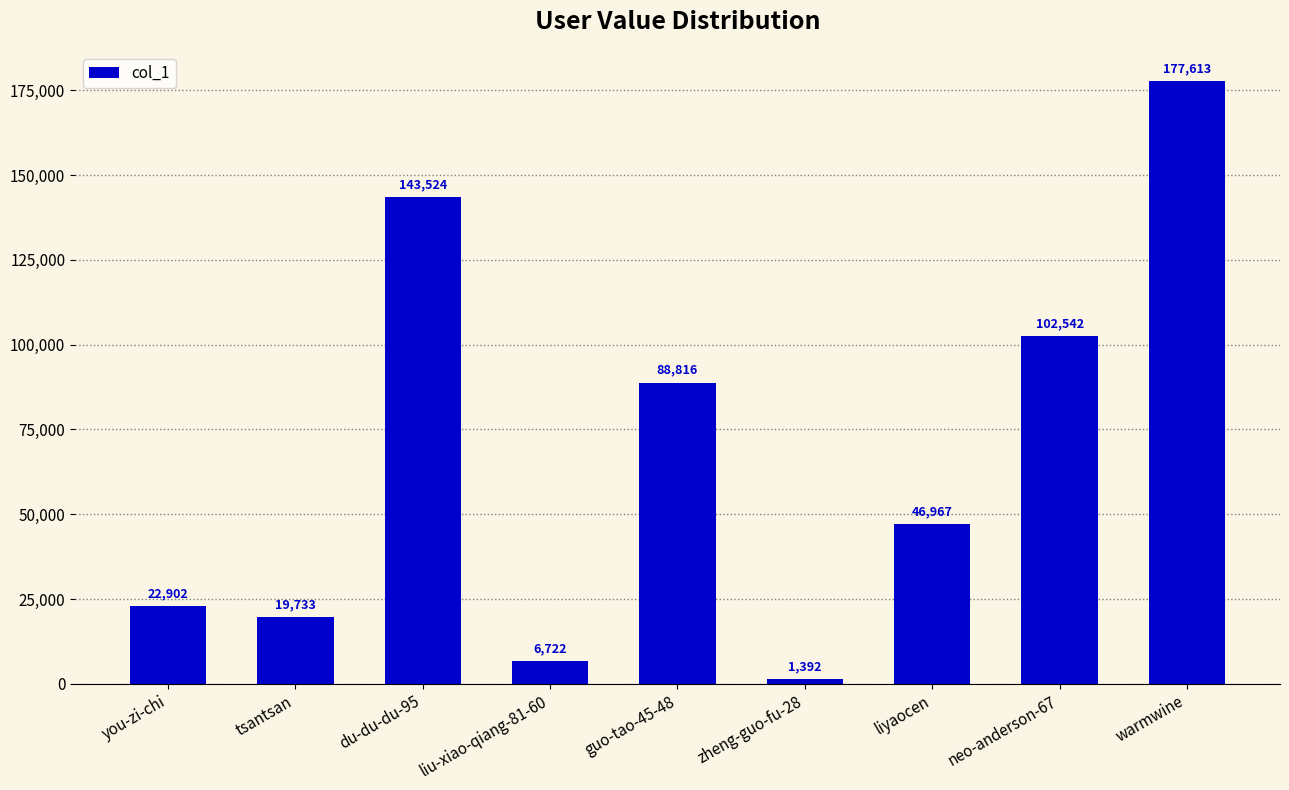

What is the sum of the values at guo-tao-45-48 and liyaocen?

135783